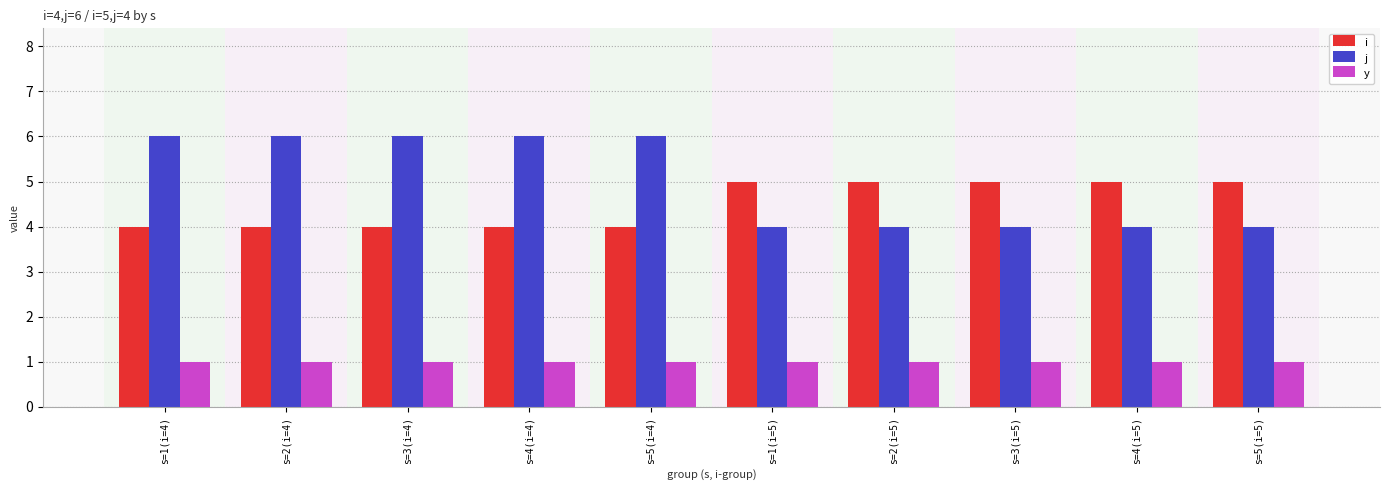

At s=5(i=5), list the series in order from largest to smallest.

i, j, y